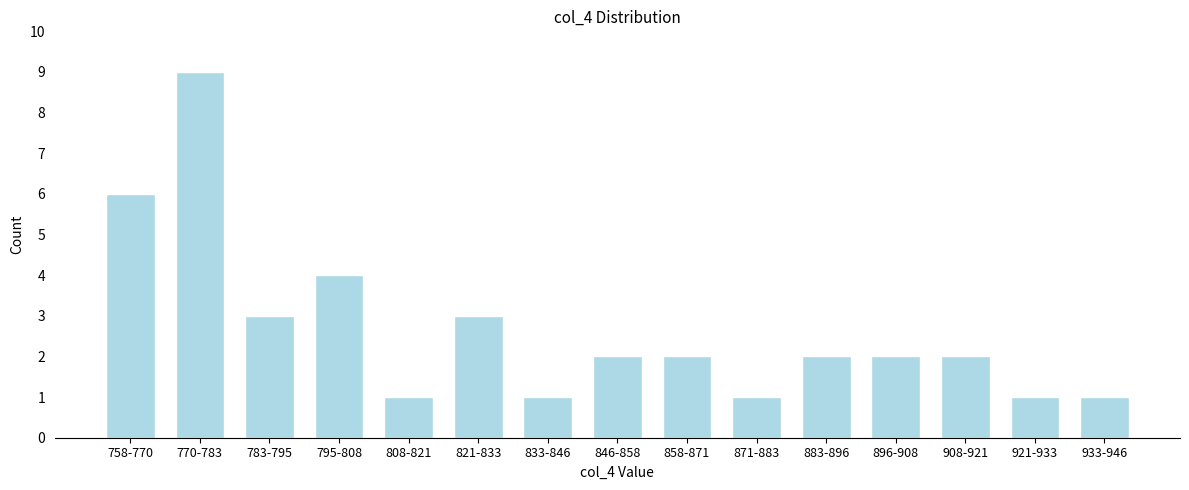

Reading right to left, transcribe all the data shown in this chart.

933-946=1	921-933=1	908-921=2	896-908=2	883-896=2	871-883=1	858-871=2	846-858=2	833-846=1	821-833=3	808-821=1	795-808=4	783-795=3	770-783=9	758-770=6